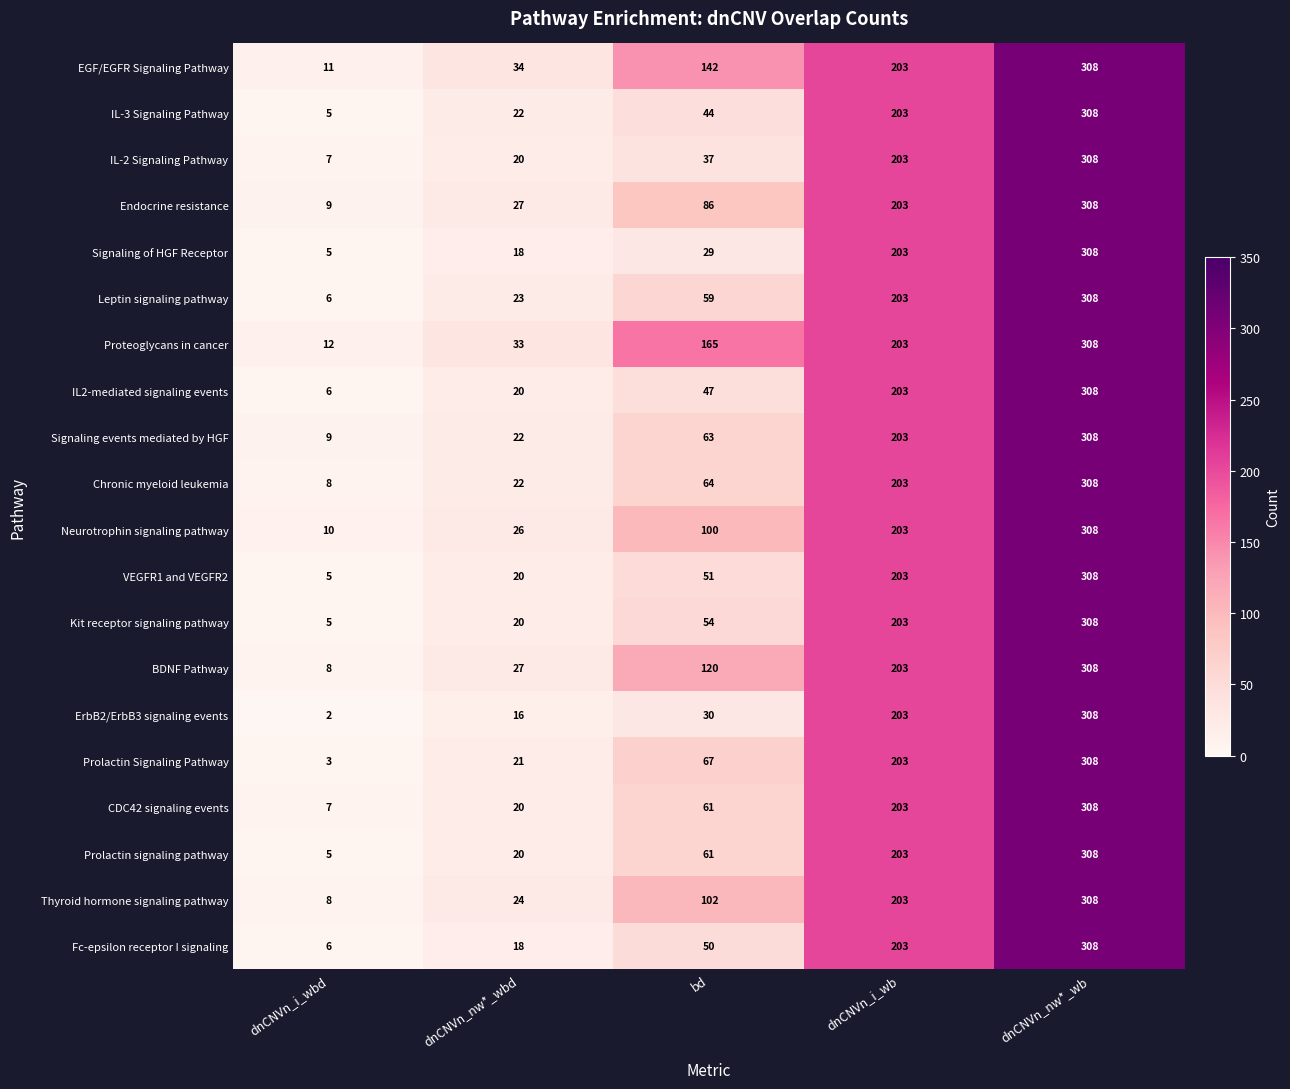

What is the difference between the maximum and second lowest values in the BDNF Pathway series?

281